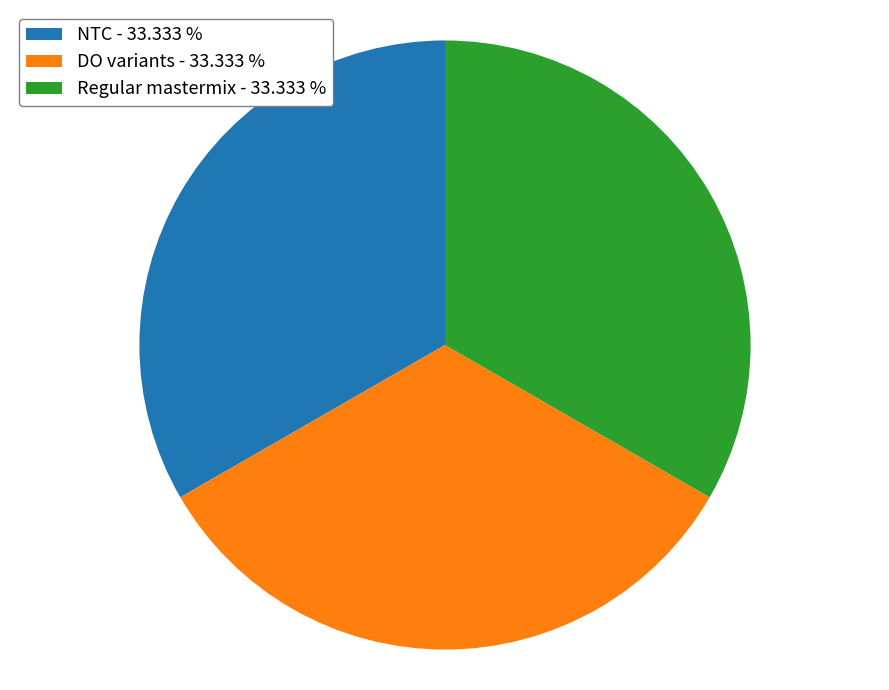

How many segments does this pie chart have?

3